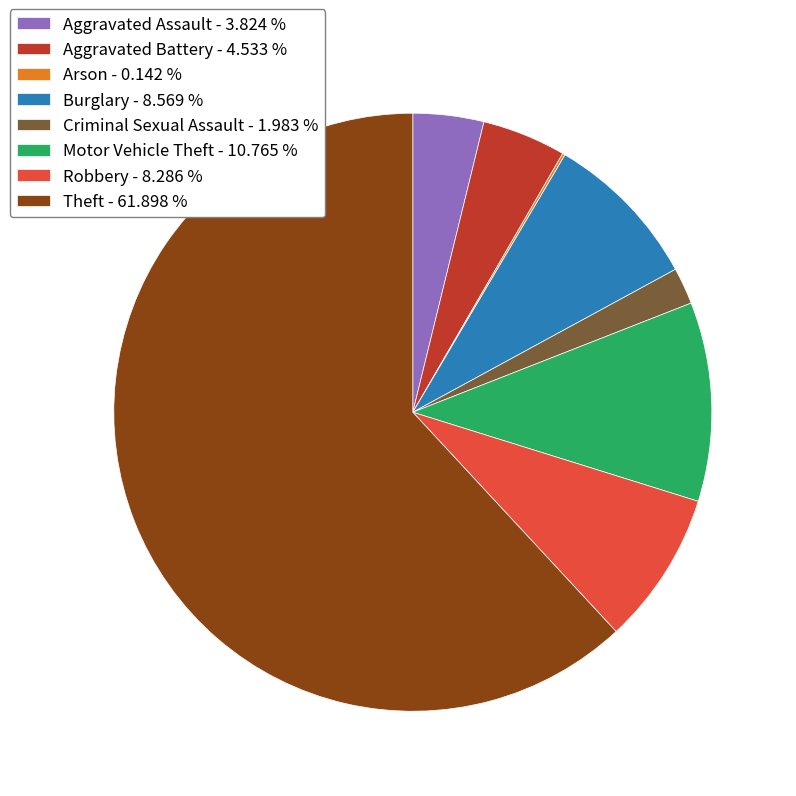

Between Robbery - 8.286 % and Aggravated Battery - 4.533 %, which is larger?

Robbery - 8.286 %